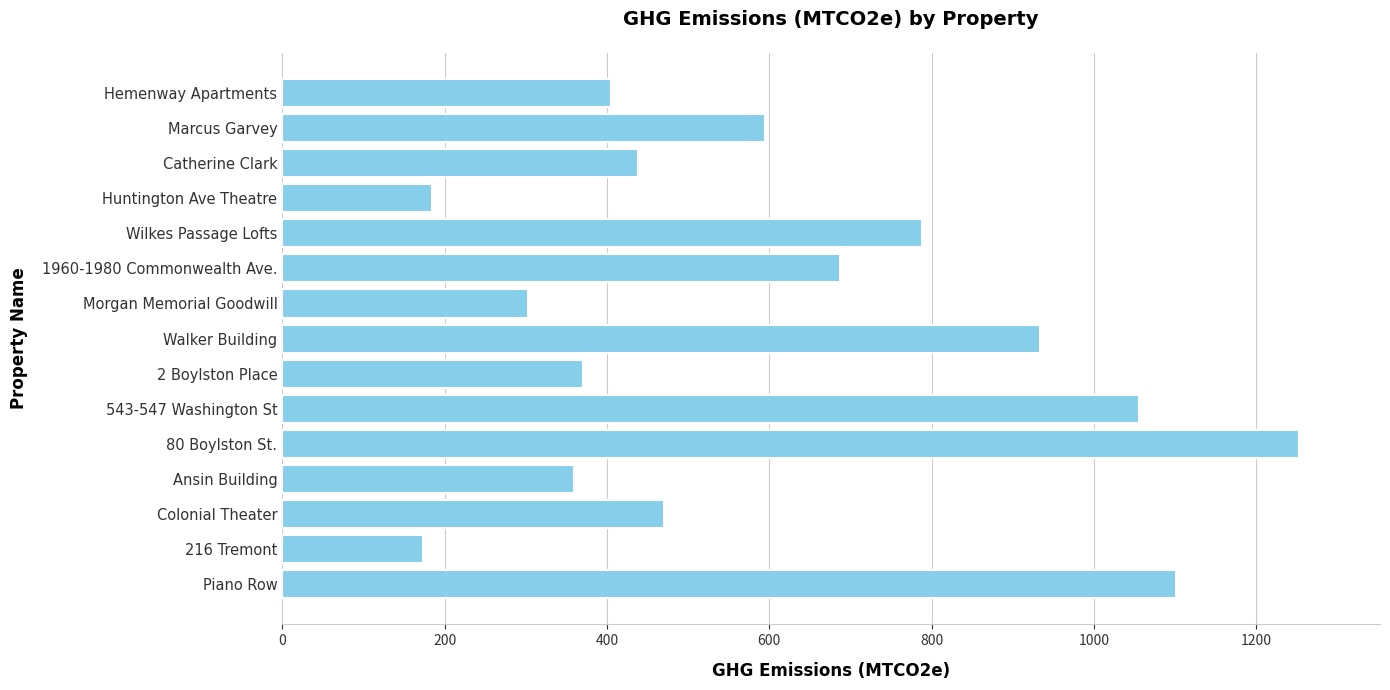

At which label is the value closest to 712?

1960-1980 Commonwealth Ave.